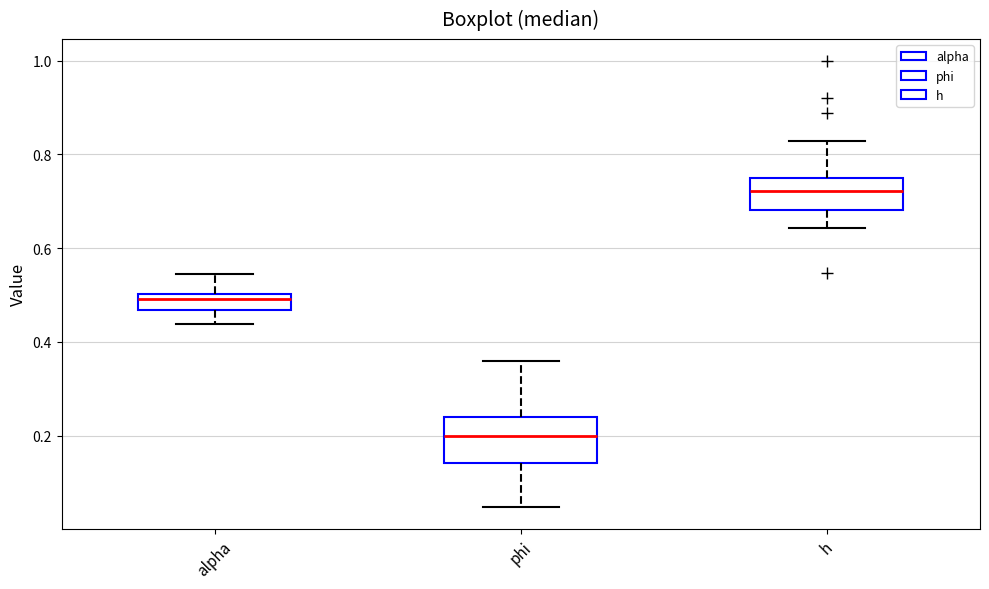

Which box has the highest median line?

h